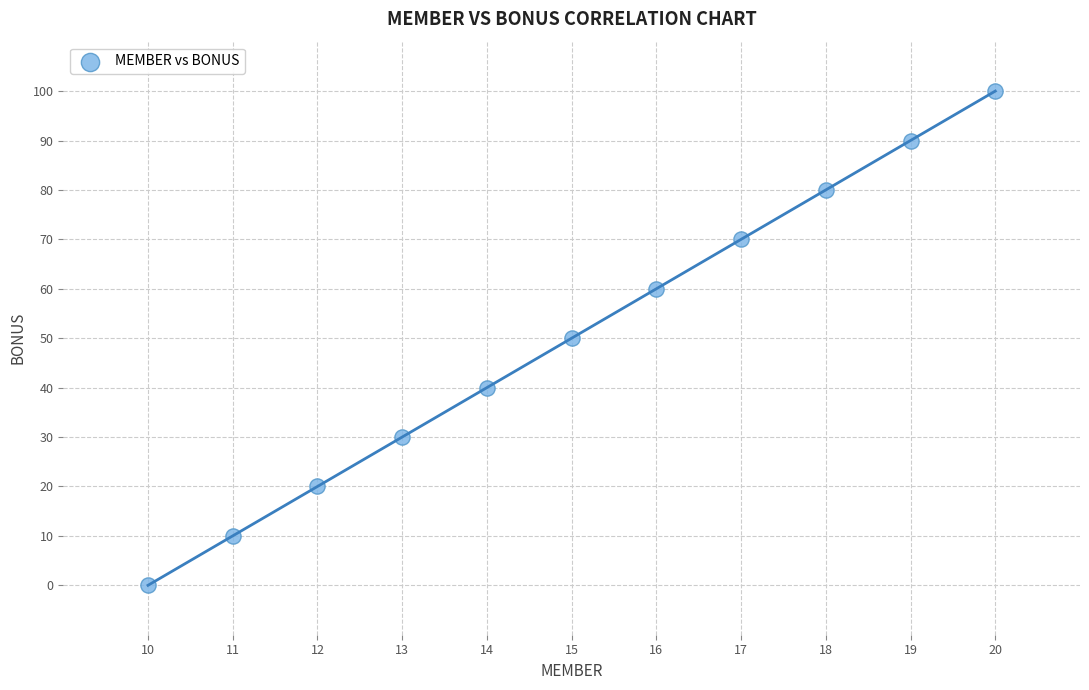

What is the range of Y values (max minus min)?

100